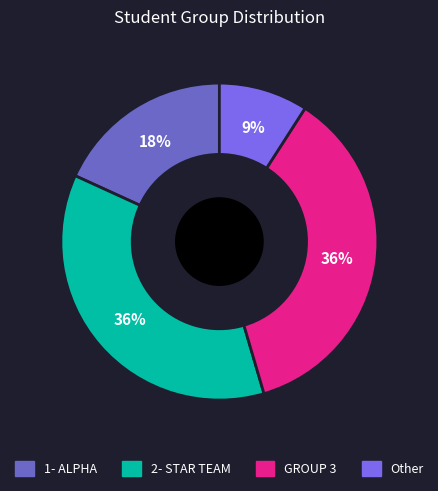

To the nearest percent, what is the difference between the Other and 2- STAR TEAM slice percentages?

27%